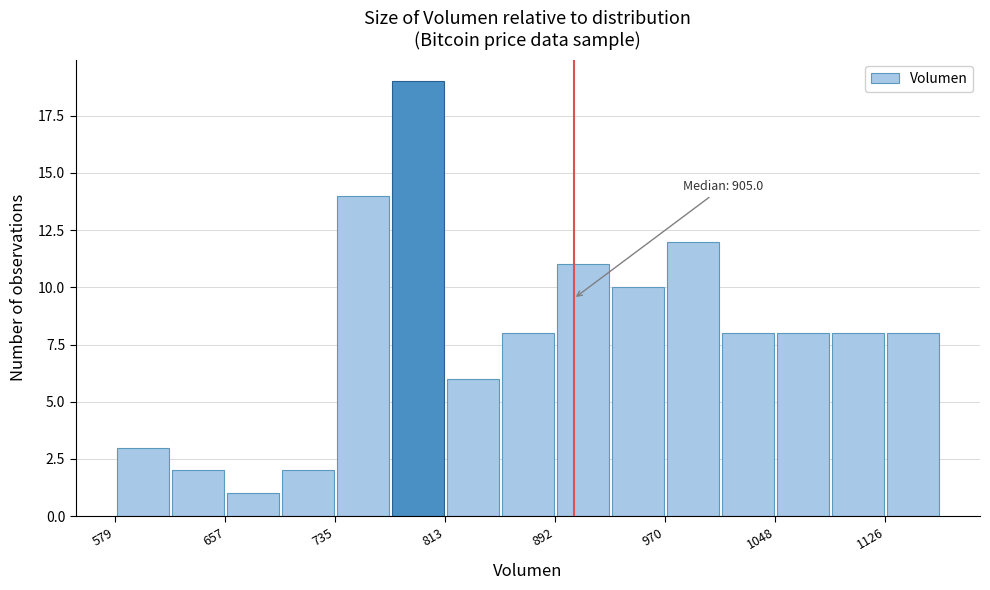

Read against the x-axis, roughly where is the centre of the tallest bar?

790